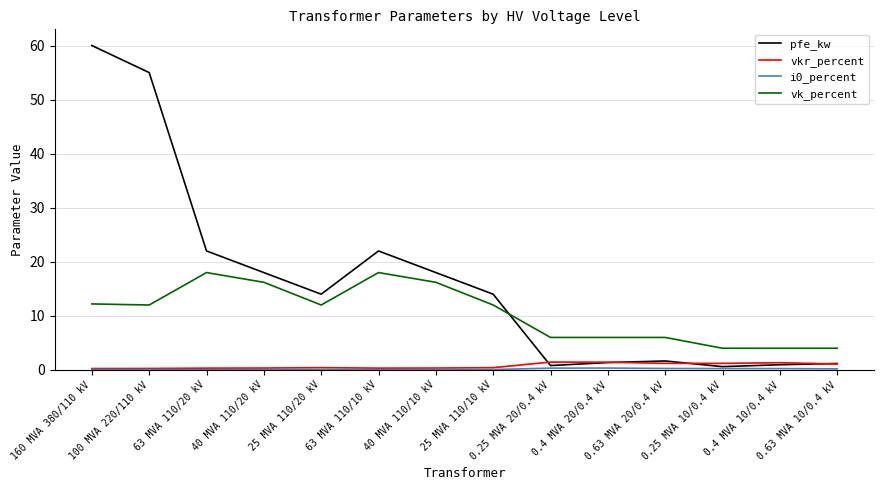

Which series has the largest range (max minus min)?

pfe_kw